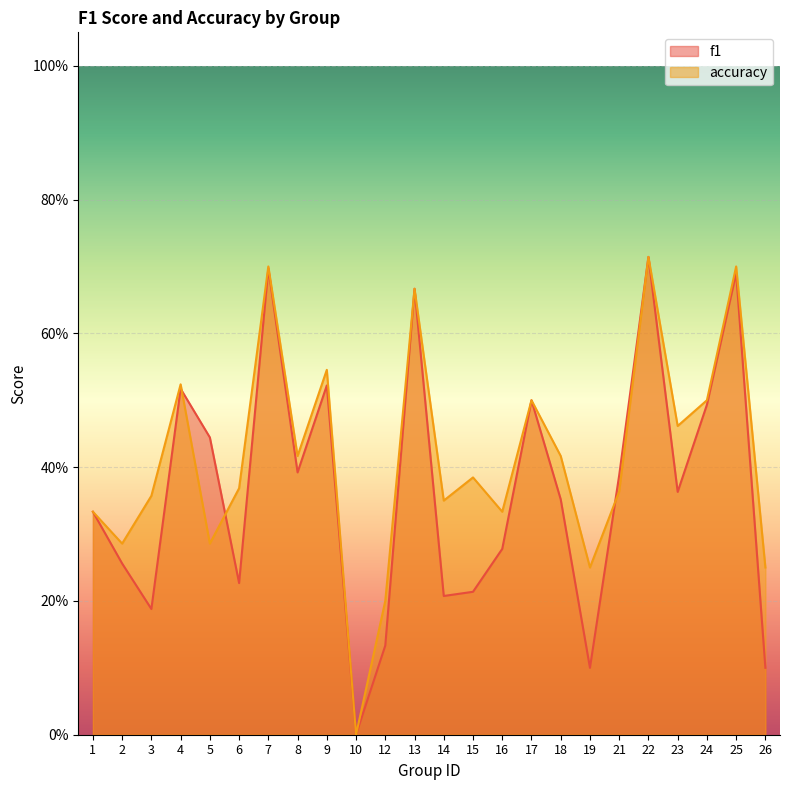

How many accuracy values are between 0 and 1?

24